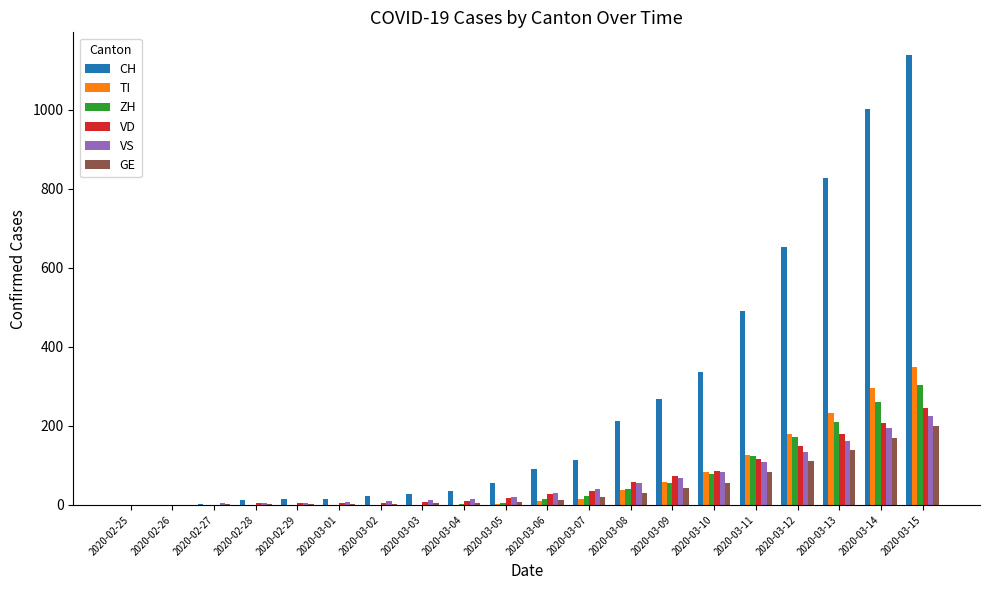

Which category has the highest value in the GE series?

2020-03-15